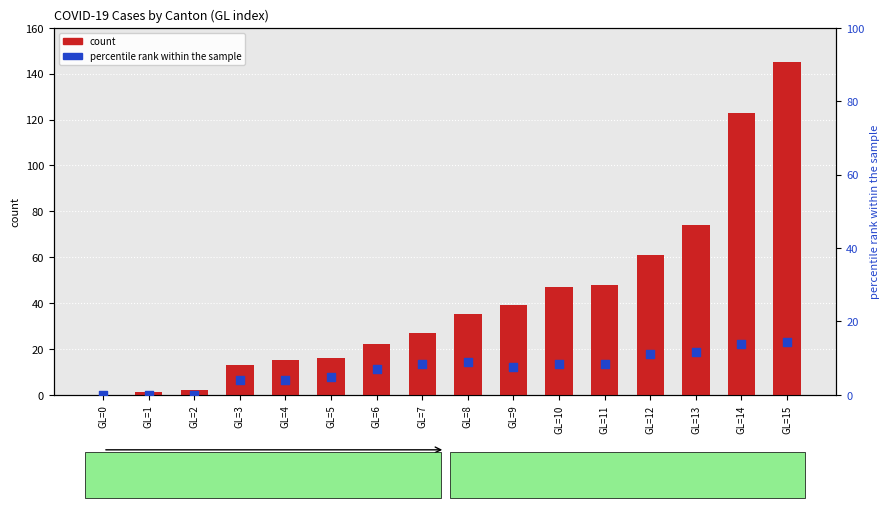

What are all the series names shown in the legend?

count, percentile rank within the sample